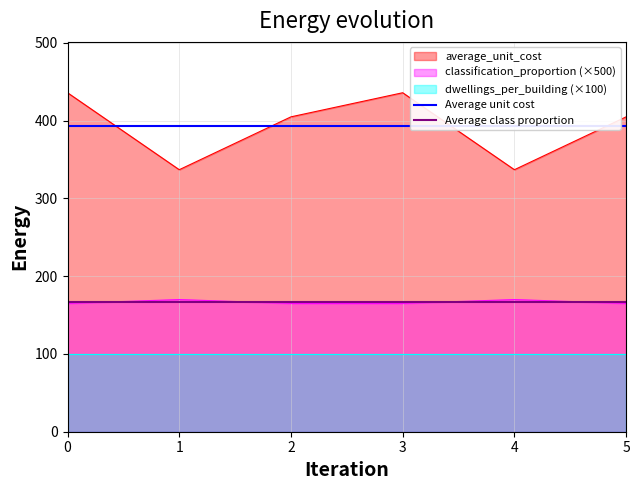

True or false: average_unit_cost has a value of 436 at 0.

True